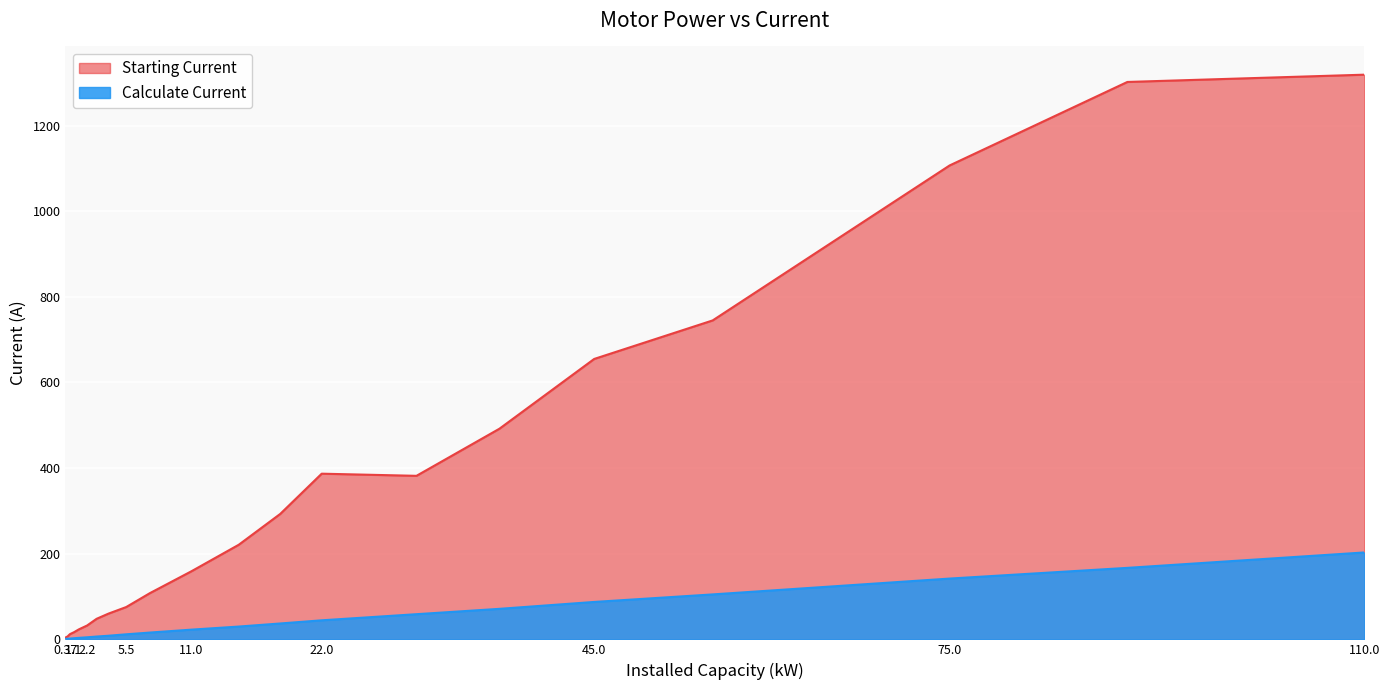

The Calculate Current series shows 23.2 at 22.0. True or false?

False